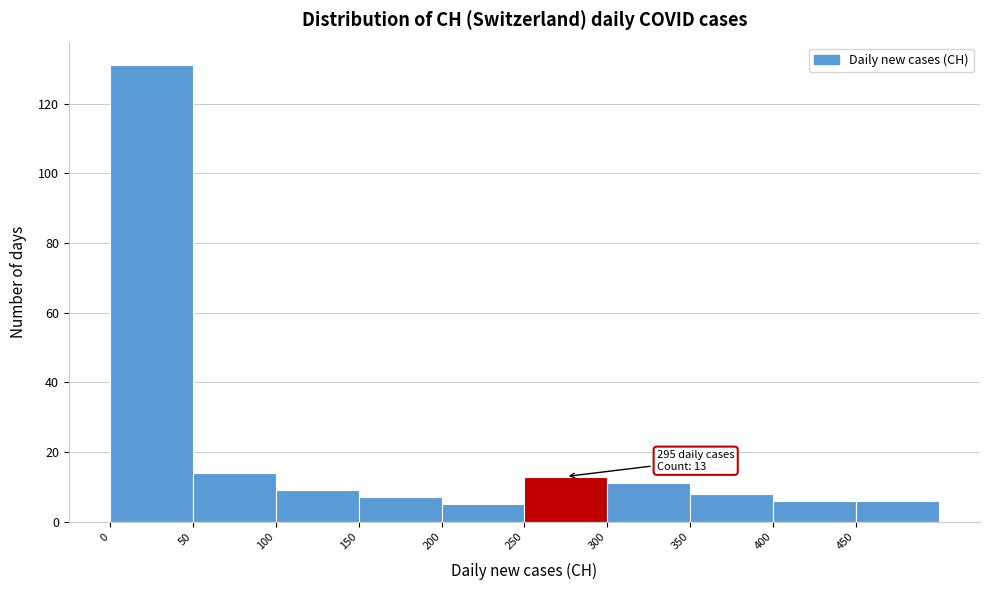

Which range on the x-axis has the tallest bar?

0 to 50